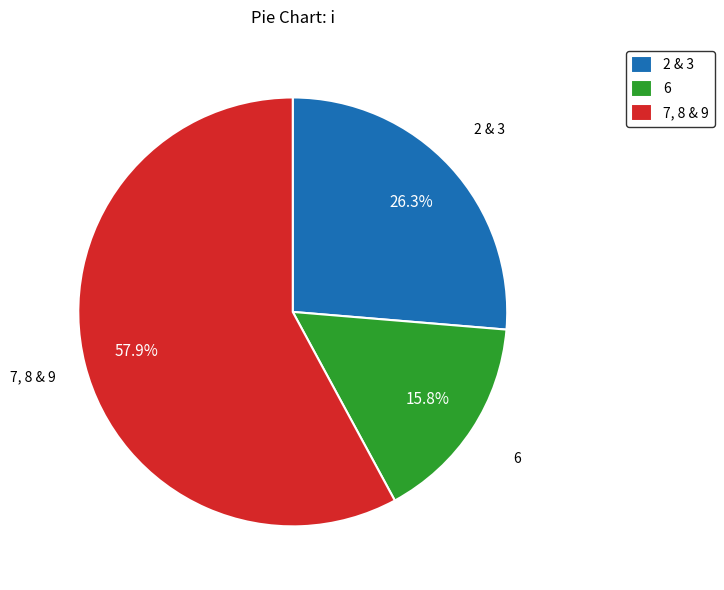

Combined, do 2 & 3 and 6 account for over 50%?

No